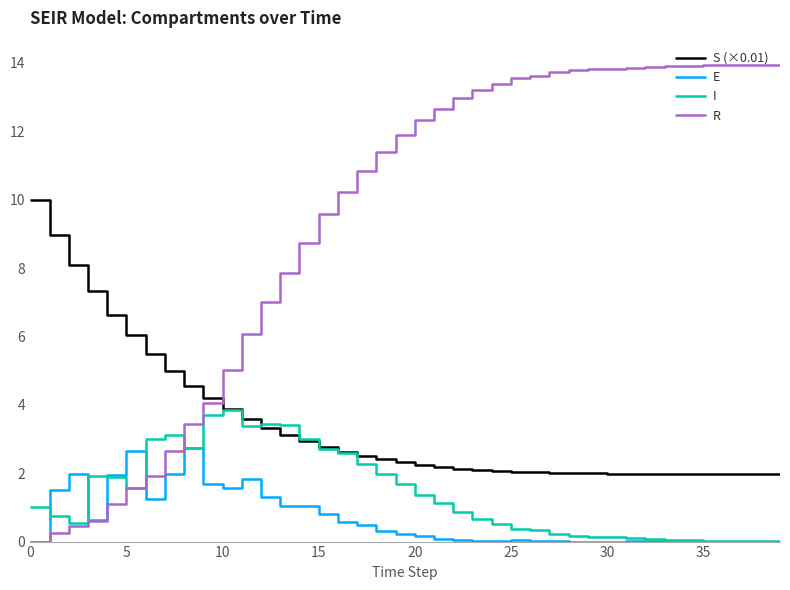

True or false: E and S (×0.01) cross at least once.

False